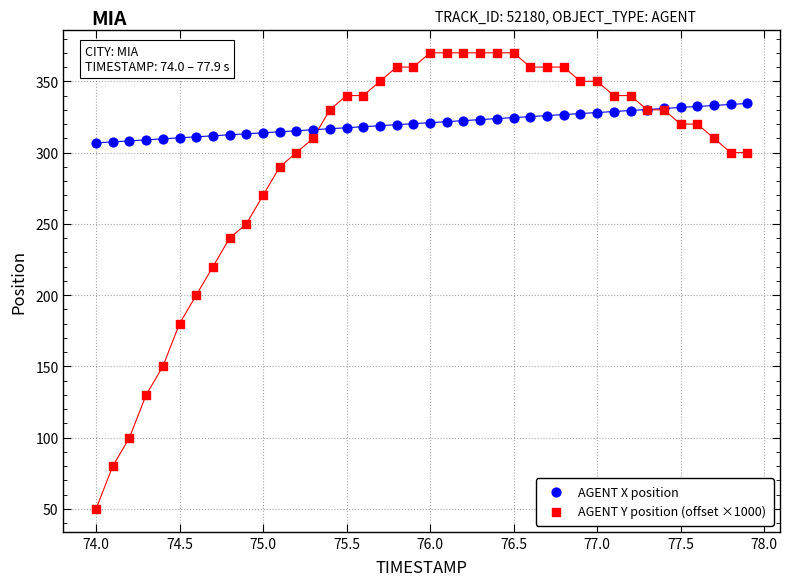

Which series reaches the maximum Y coordinate?

AGENT Y position (offset ×1000)